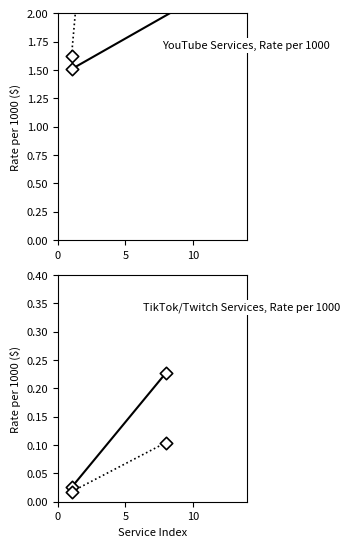

Which series has the largest Y range (max minus min)?

YouTube Services (alt)